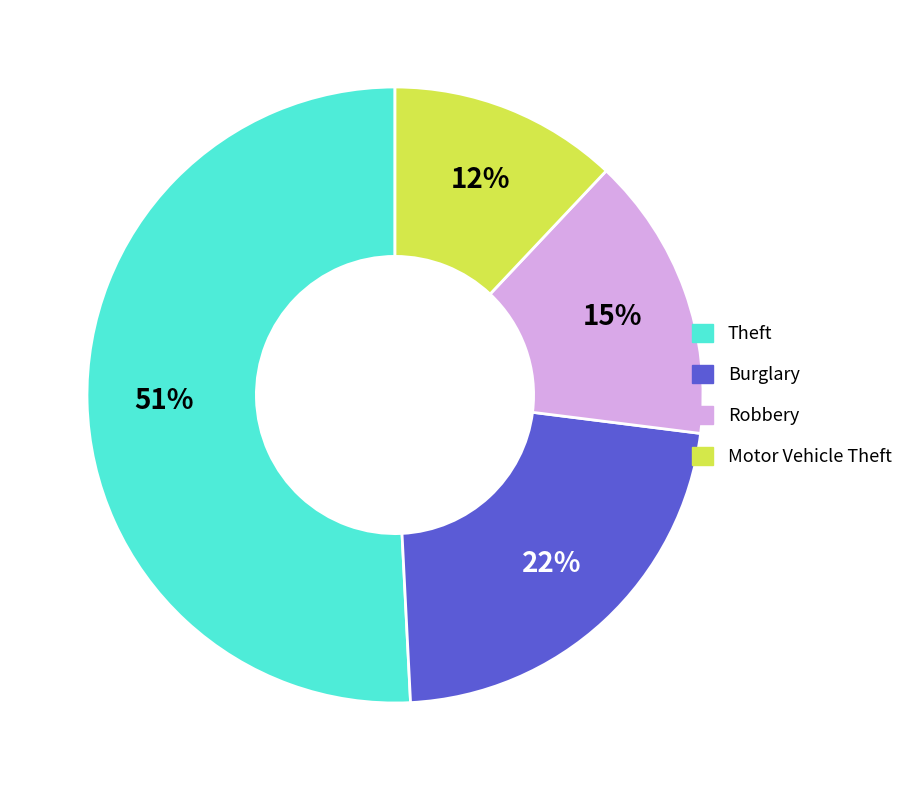

Is there a majority slice in this chart?

Yes